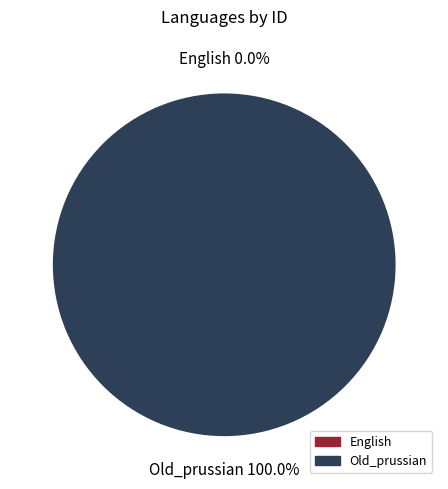

To the nearest percent, what percentage of the pie is Old_prussian?

100%